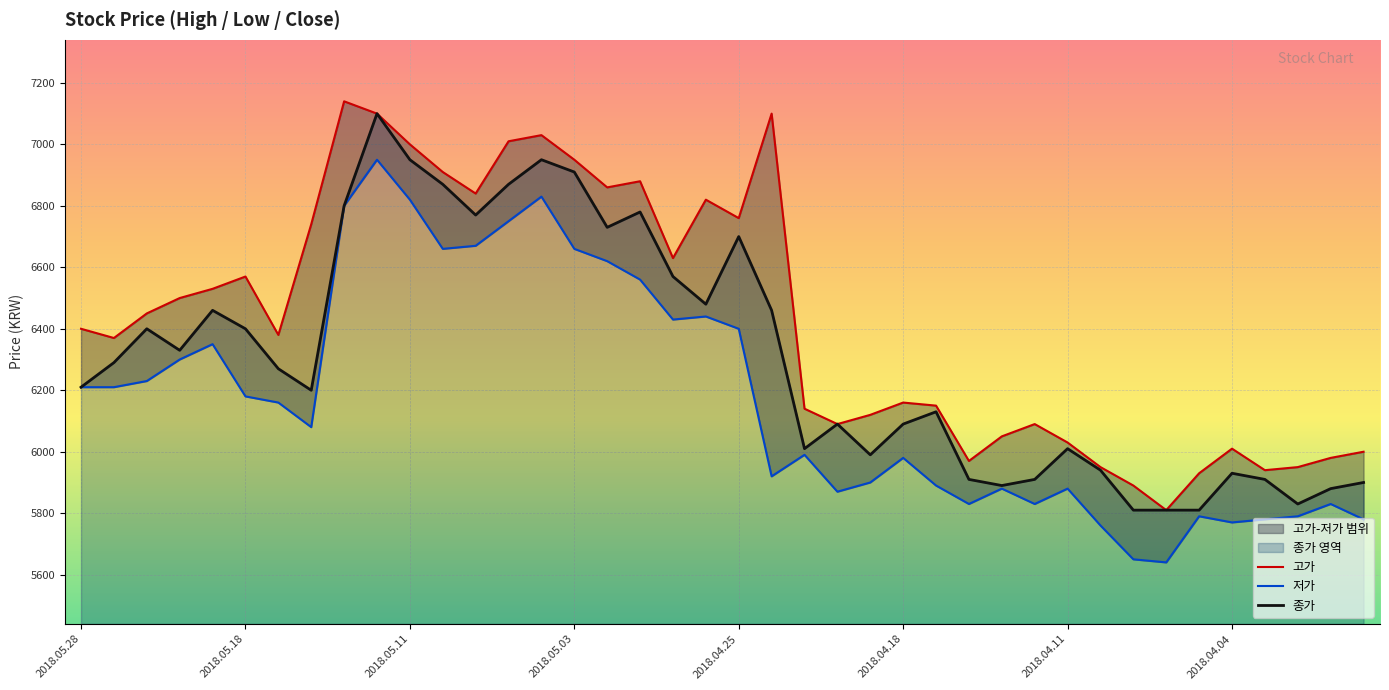

The 저가 series shows 6430 at 18. True or false?

True